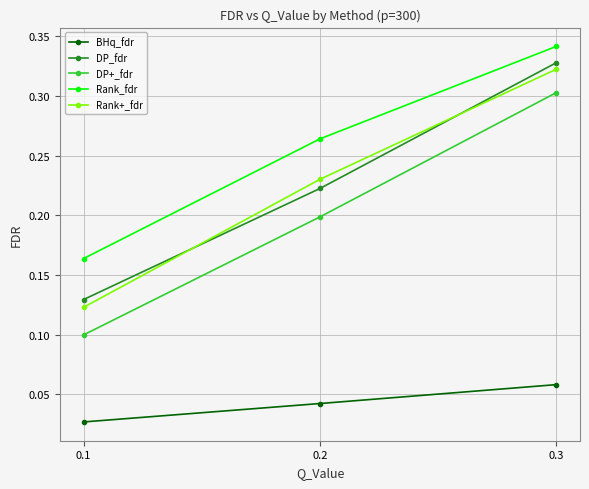

What are all the series names shown in the legend?

BHq_fdr, DP_fdr, DP+_fdr, Rank_fdr, Rank+_fdr